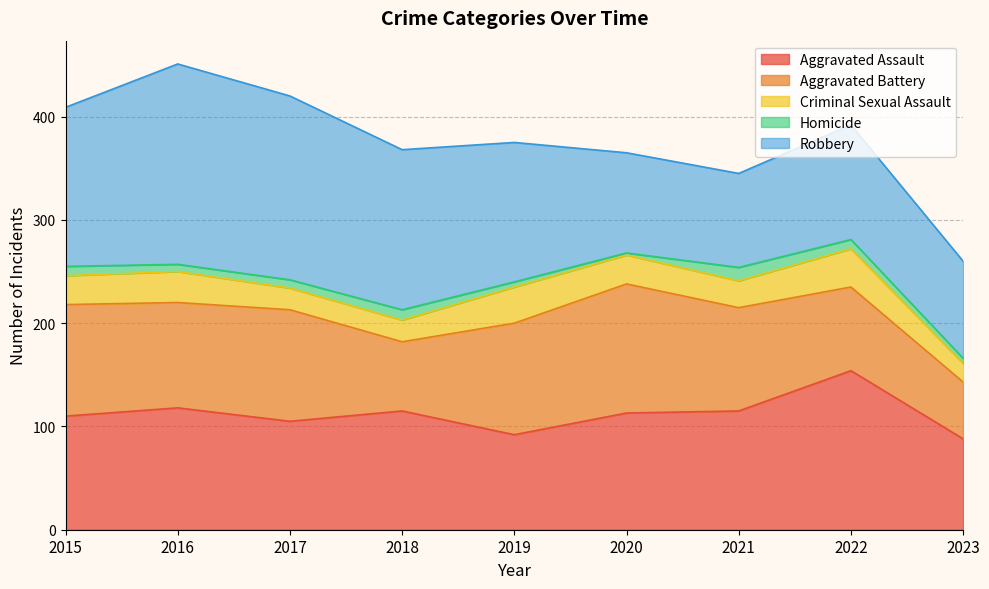

Which series ends up on top after the final intersection of Aggravated Battery and Robbery?

Robbery